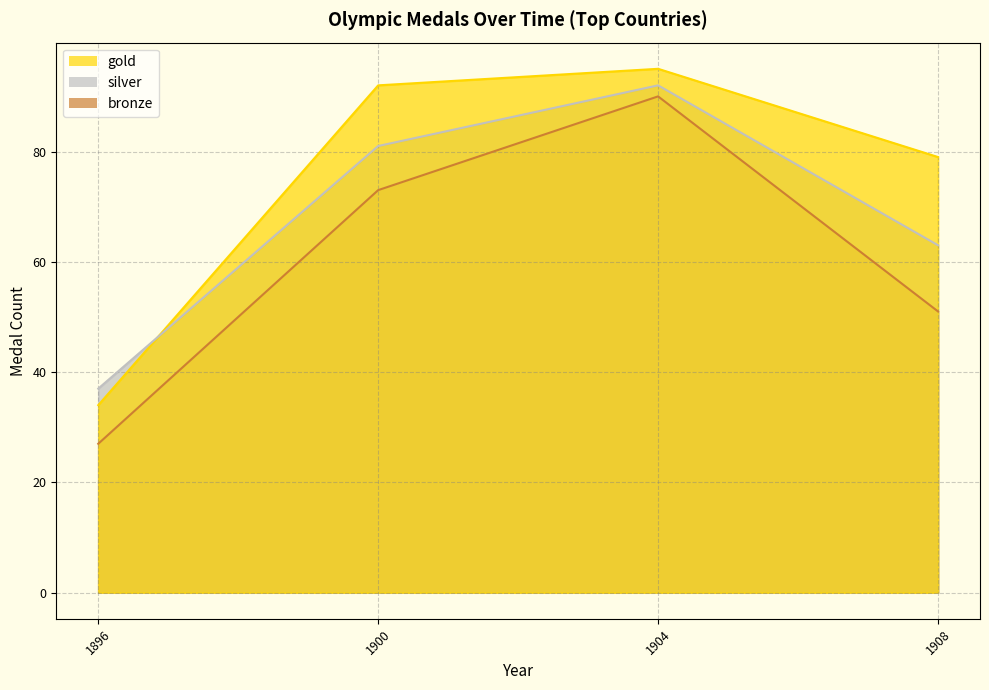

Where does the bronze_line series first go above 73?

1904